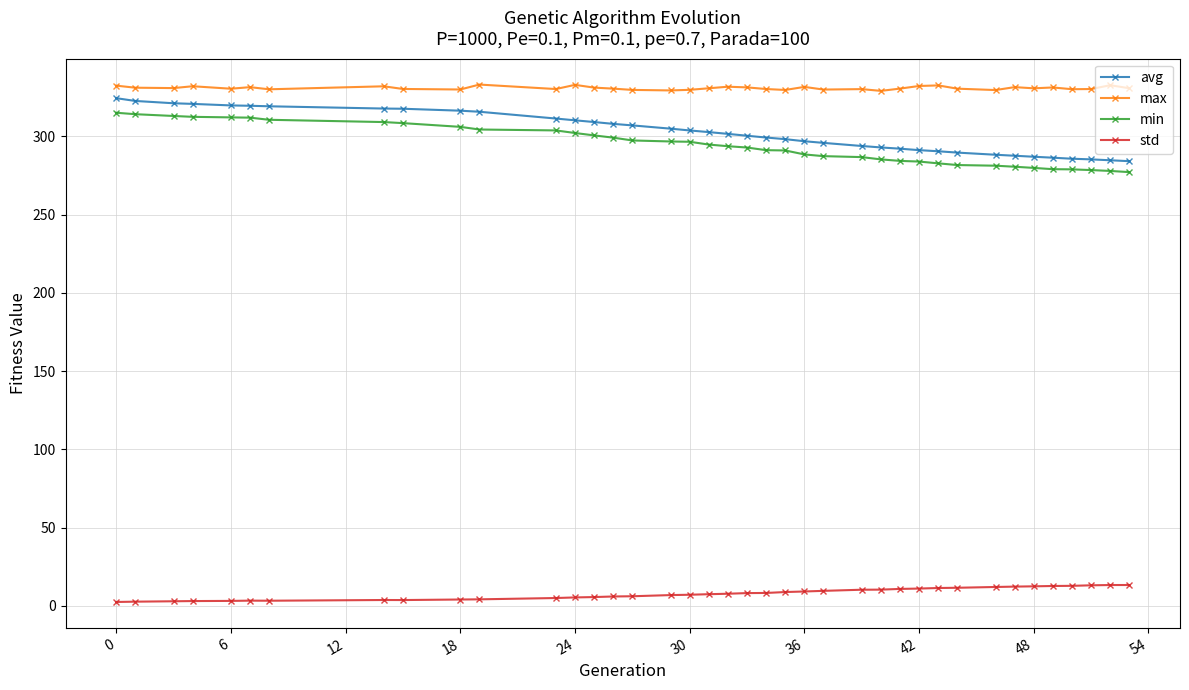

What is the minimum value for std?

2.5